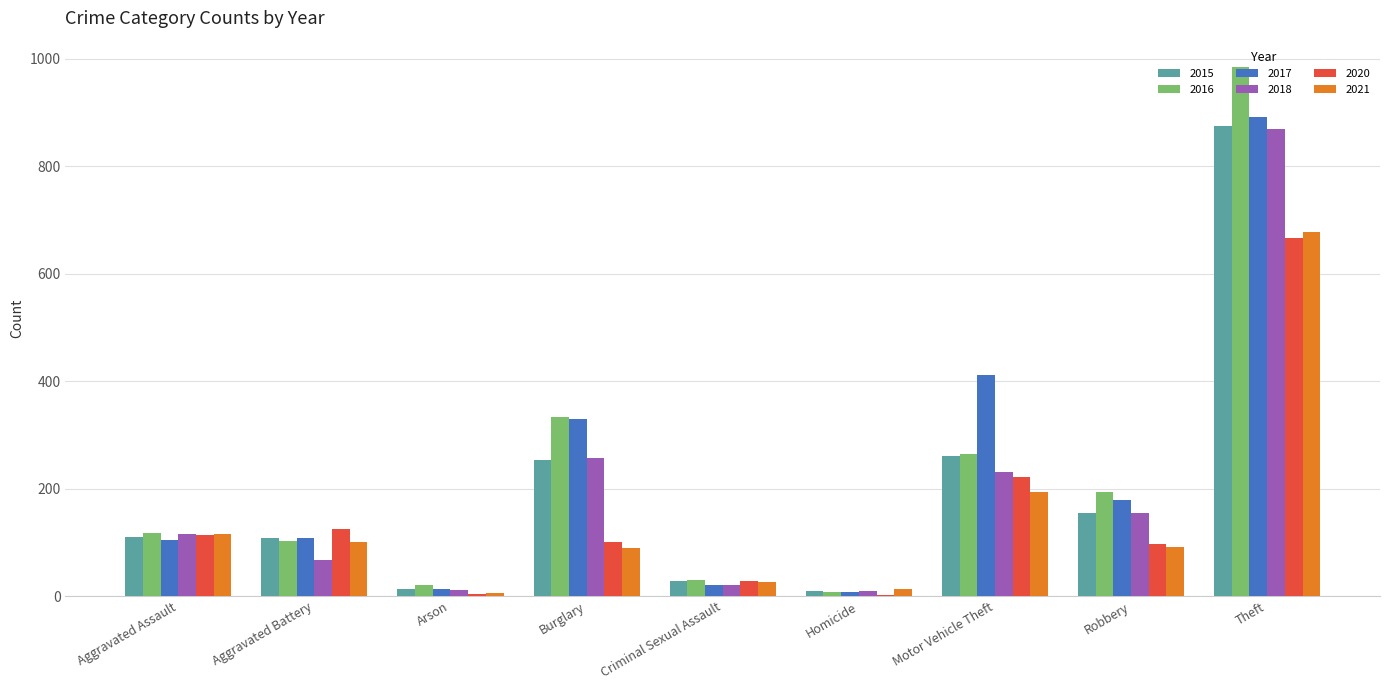

The value of 2015 at Burglary is 378. True or false?

False